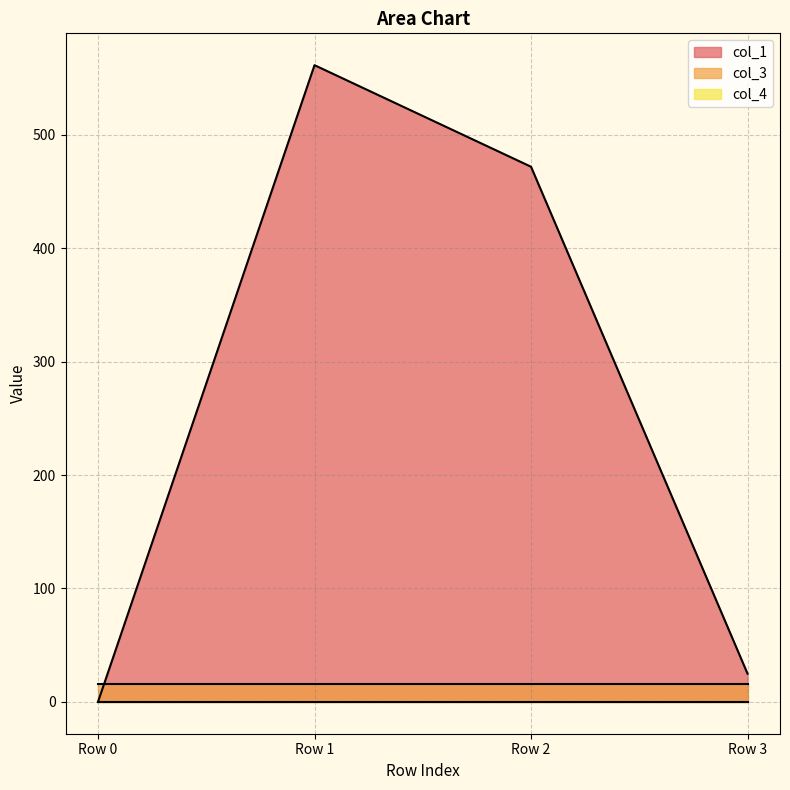

How many lines are shown in the chart?

3